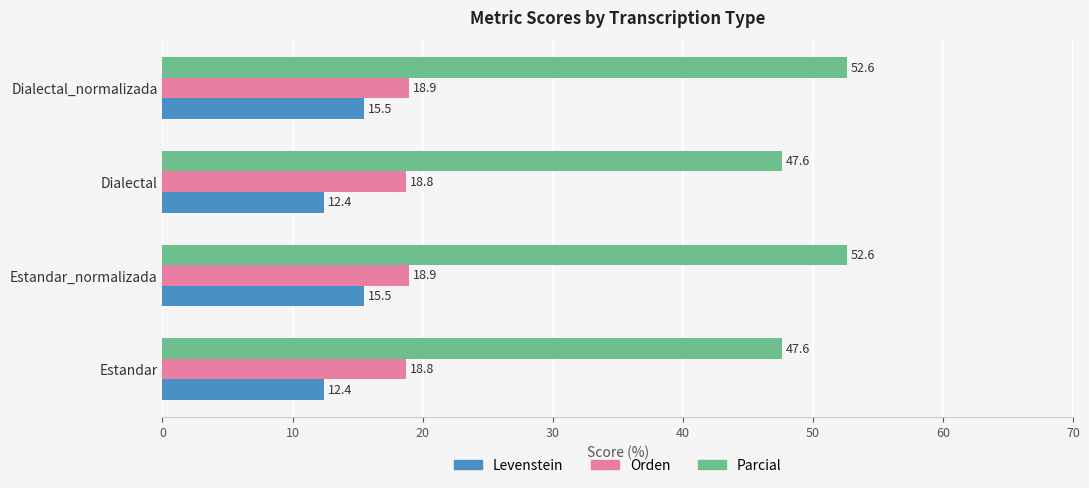

What is the spread (max minus min) of values at Estandar?

35.2